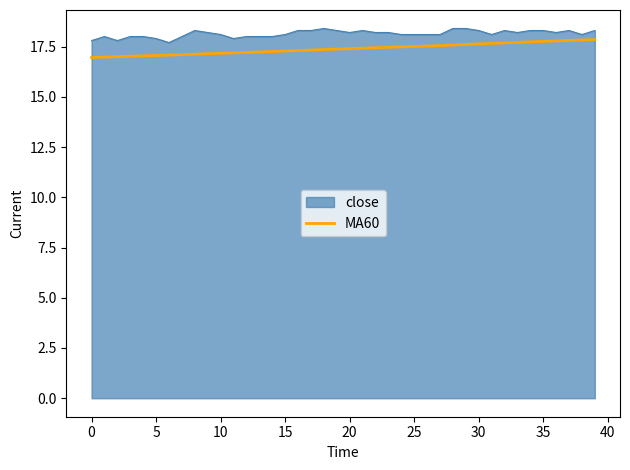

What is the greatest value displayed?

18.4